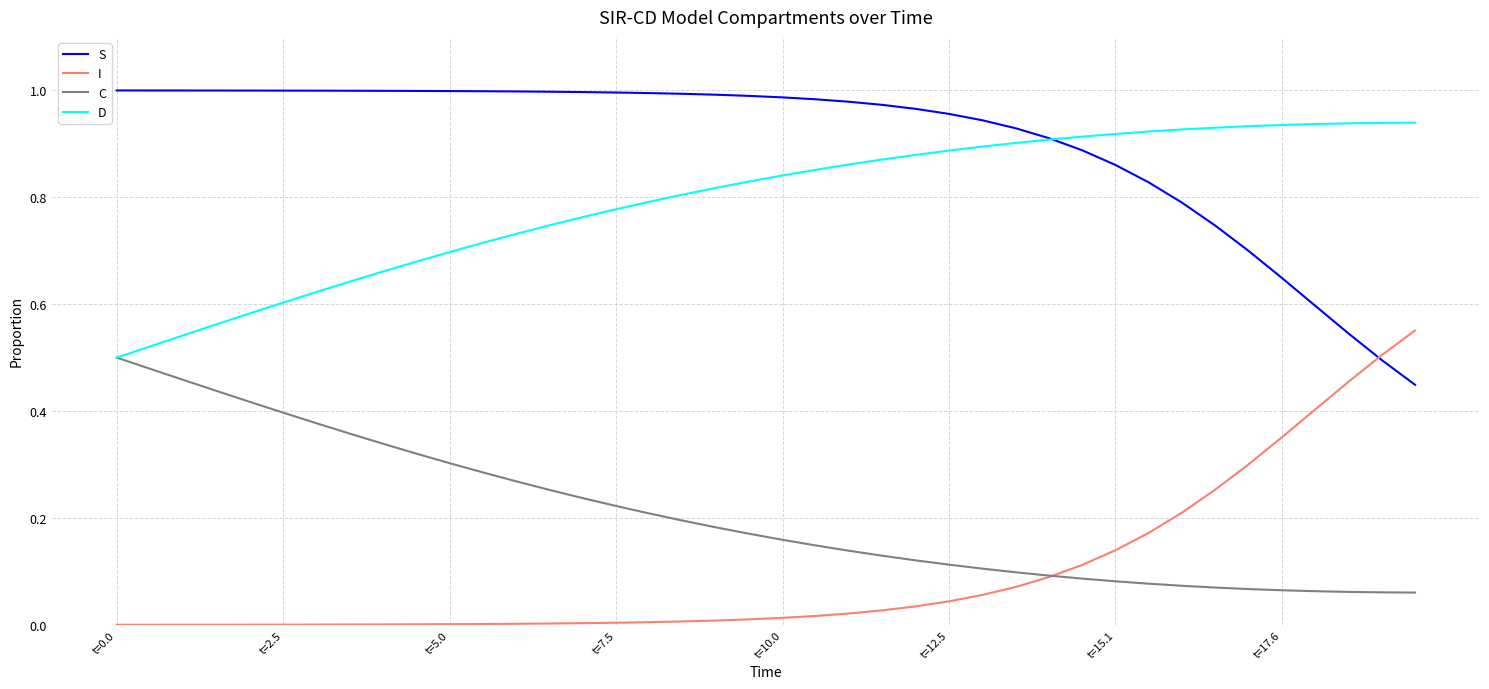

Is this an area chart (filled region under the line)?

No